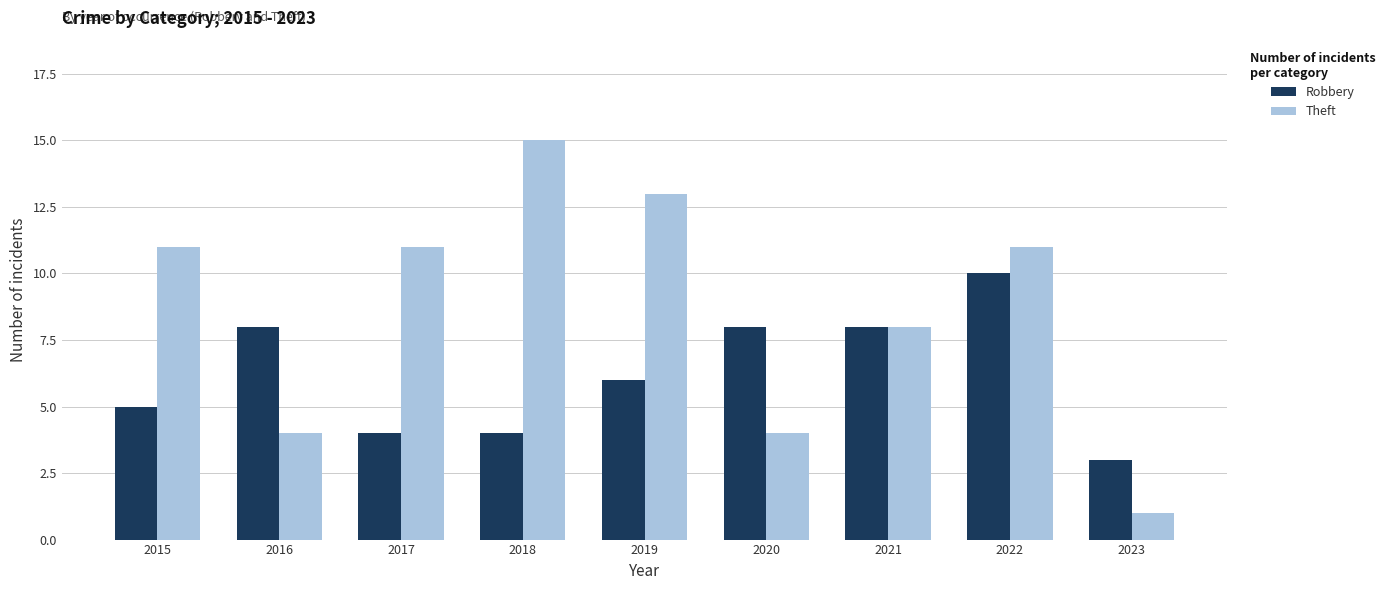

How many values in the Robbery series are below 6?

4